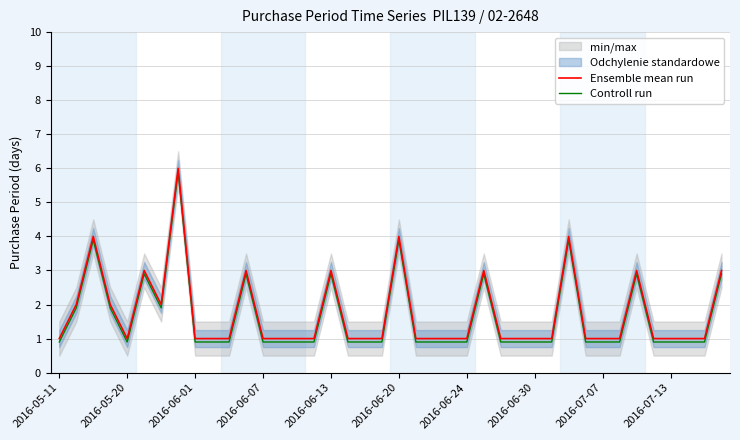

Which series has the widest spread of values?

Ensemble mean run